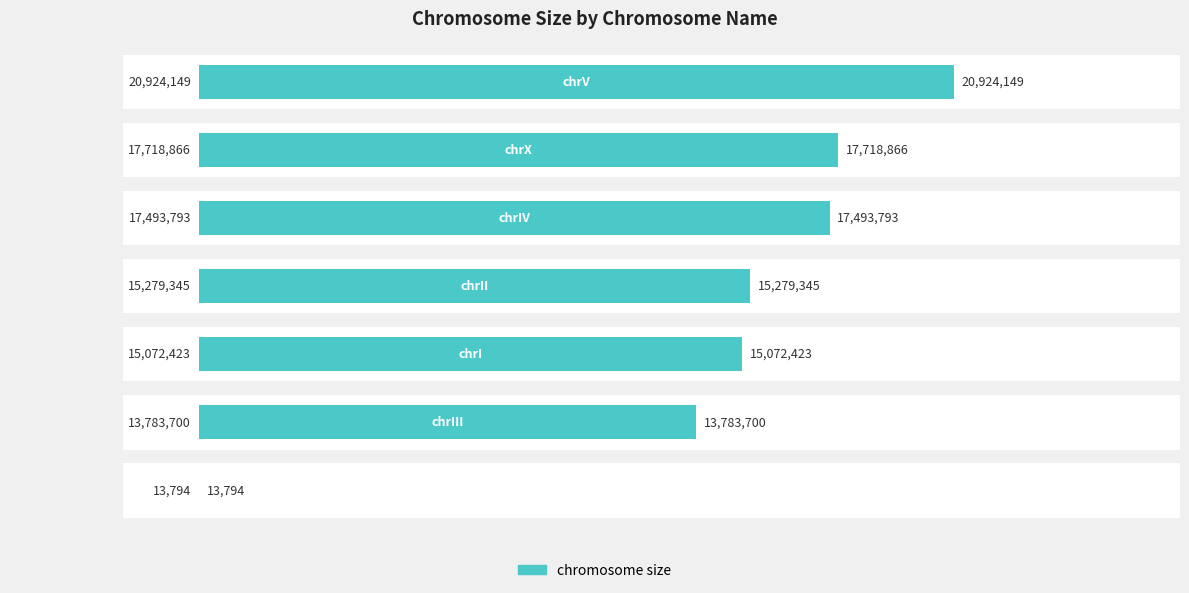

What is the change in value from 0 to 3?

-5644804